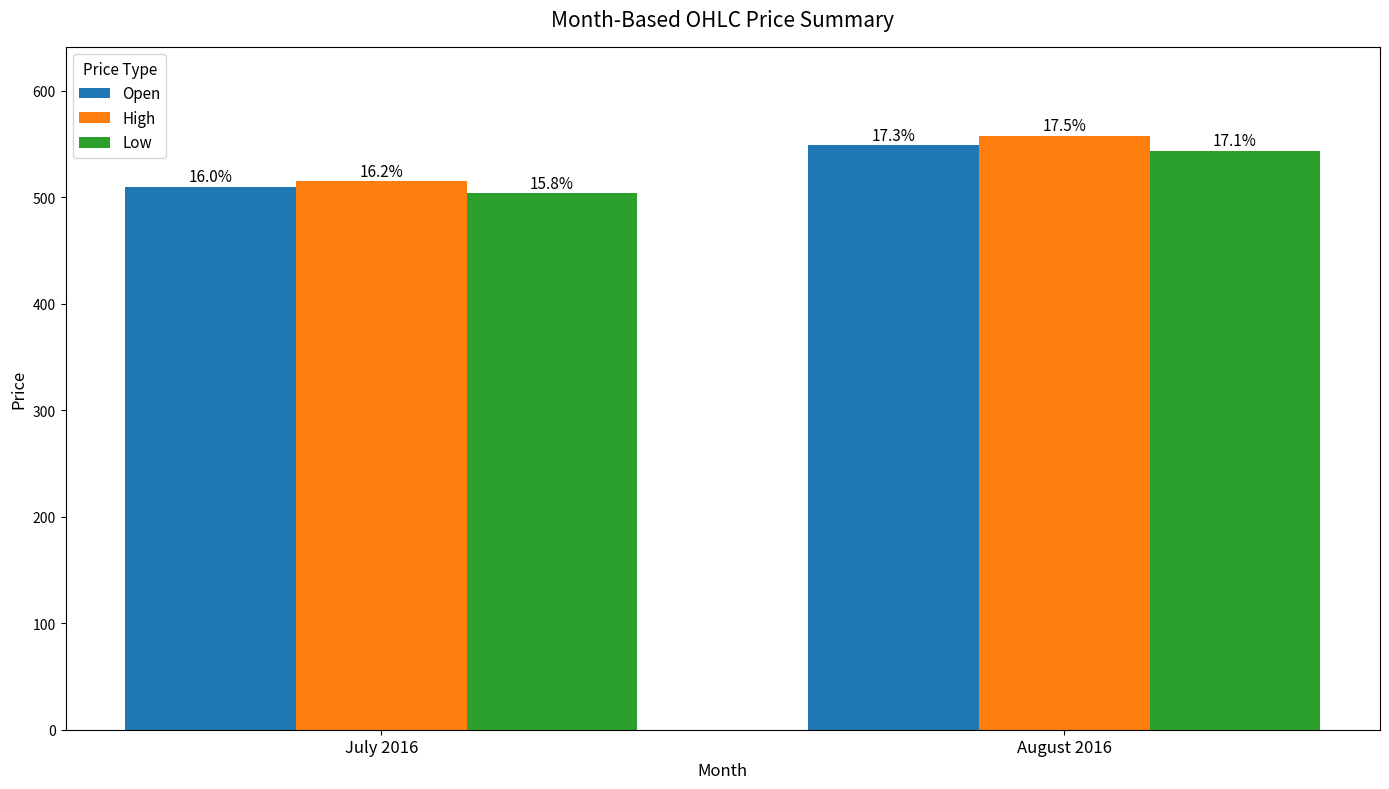

Rank the categories by Open value from highest to lowest.

August 2016, July 2016